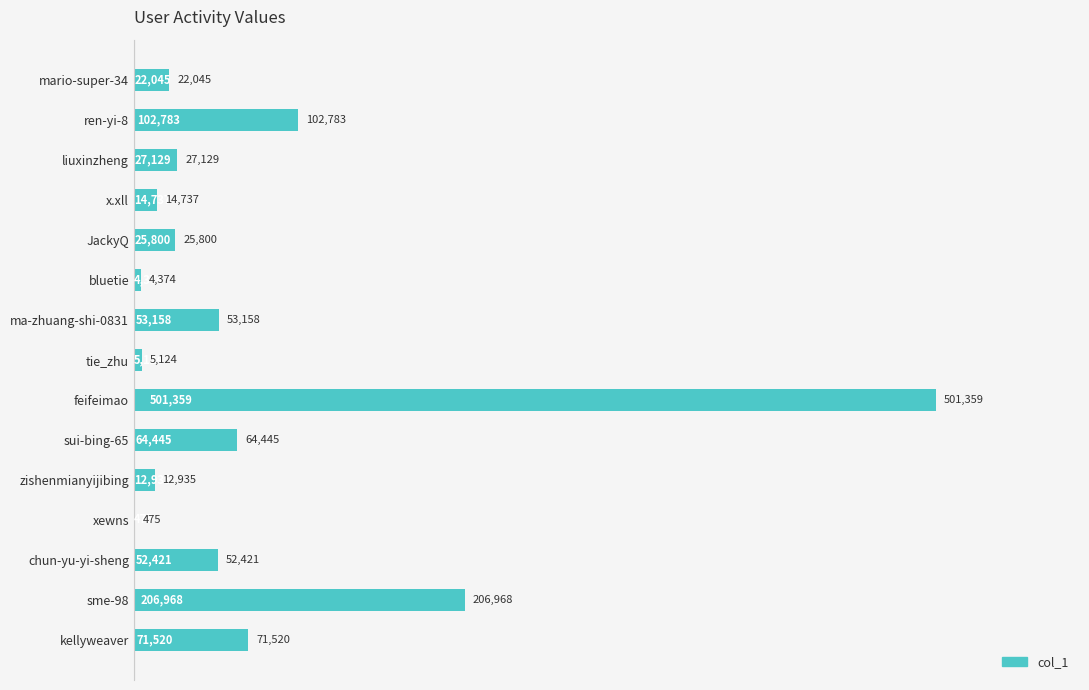

What is the change in value from ren-yi-8 to zishenmianyijibing?

-89848